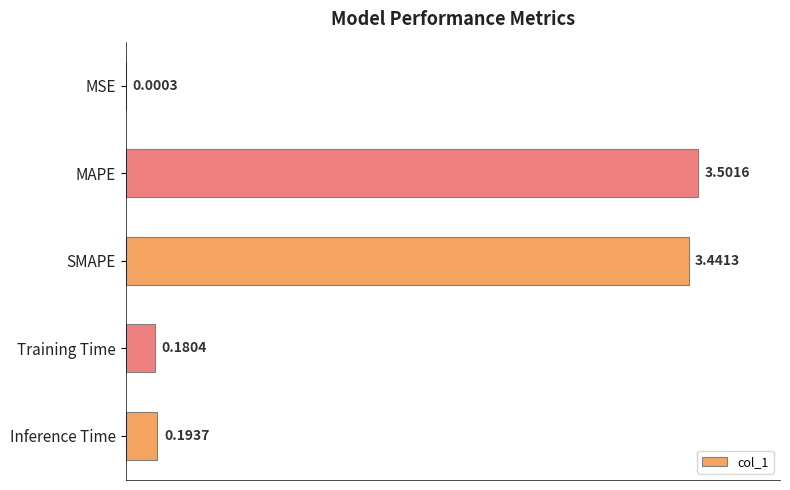

At which label is the value closest to 1?

Inference Time